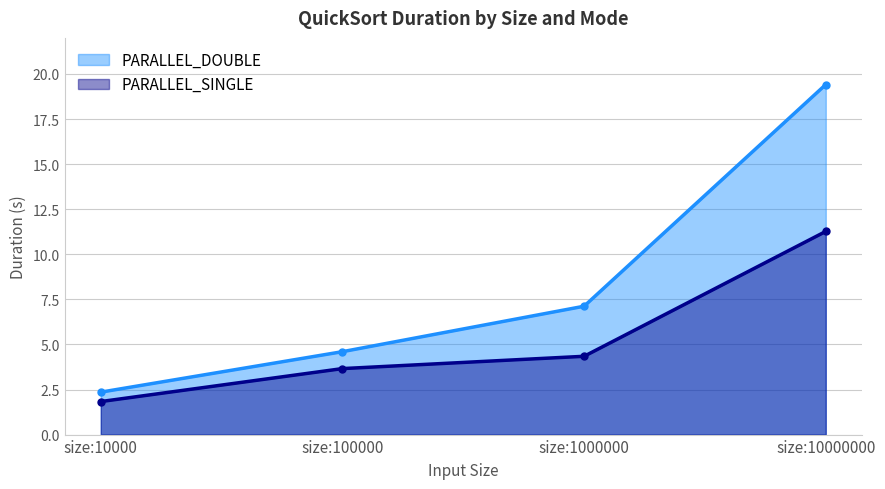

Reading right to left, transcribe all the data shown in this chart.

PARALLEL_DOUBLE: size:10000000=19.4	size:1000000=7.1	size:100000=4.6	size:10000=2.4
PARALLEL_SINGLE: size:10000000=11.3	size:1000000=4.3	size:100000=3.7	size:10000=1.8